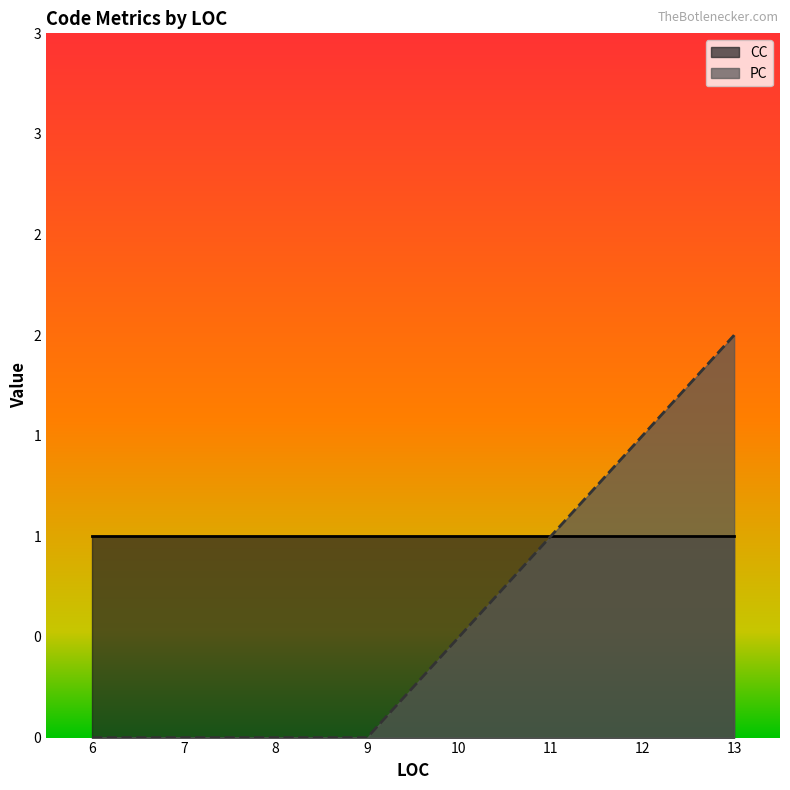

Does the chart display data point markers on the line(s)?

No